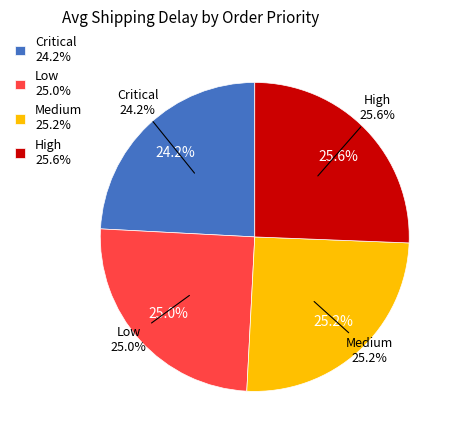

What is the largest slice in the pie chart?

High